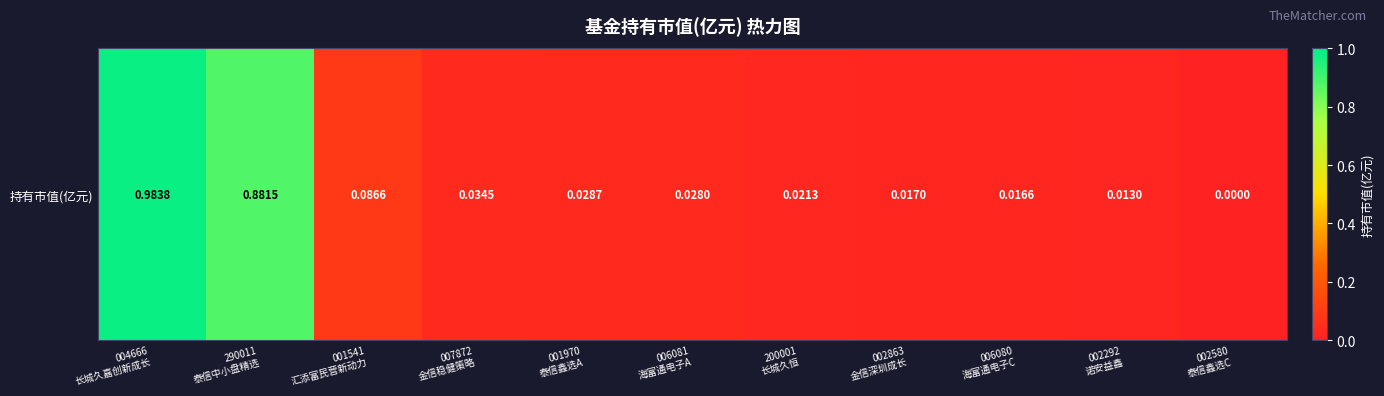

At which category does the chart reach its peak across all series?

004666
长城久嘉创新成长